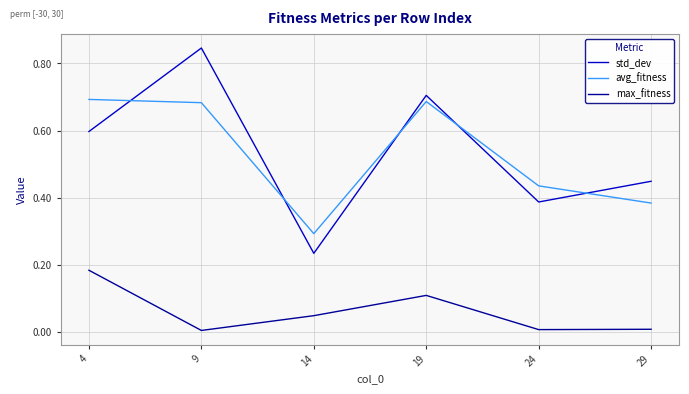

The value of std_dev at 24 is 0.2. True or false?

False